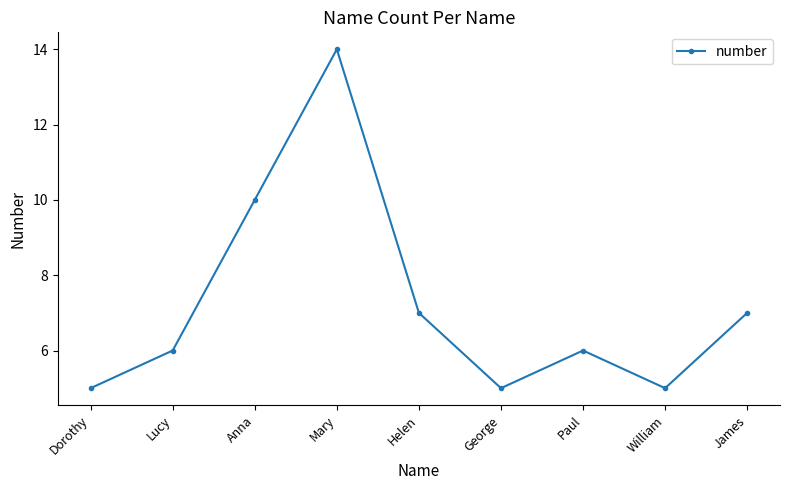

What position from the right is Anna?

7